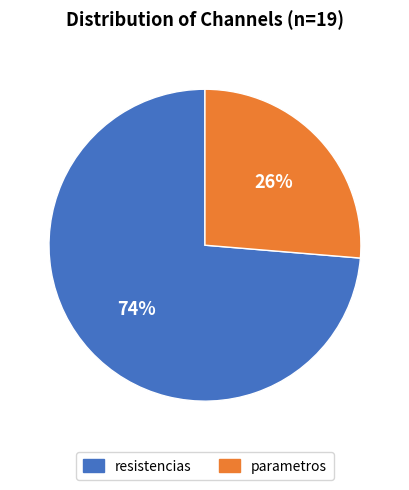

What percentage is the parametros slice, to the nearest percent?

26%